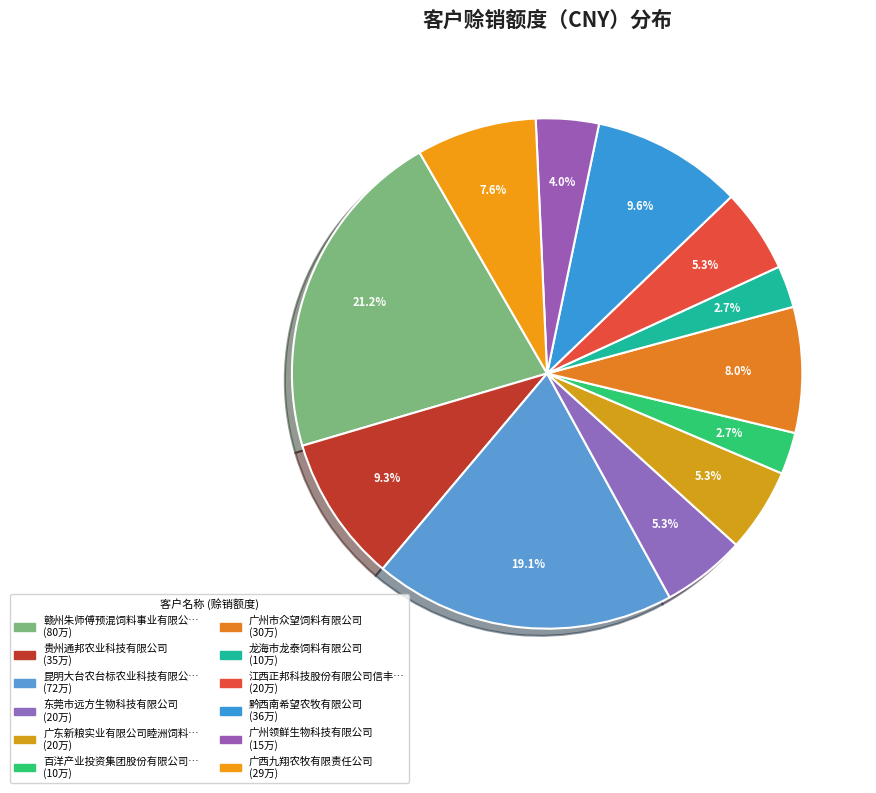

How many slices are in this pie chart?

12